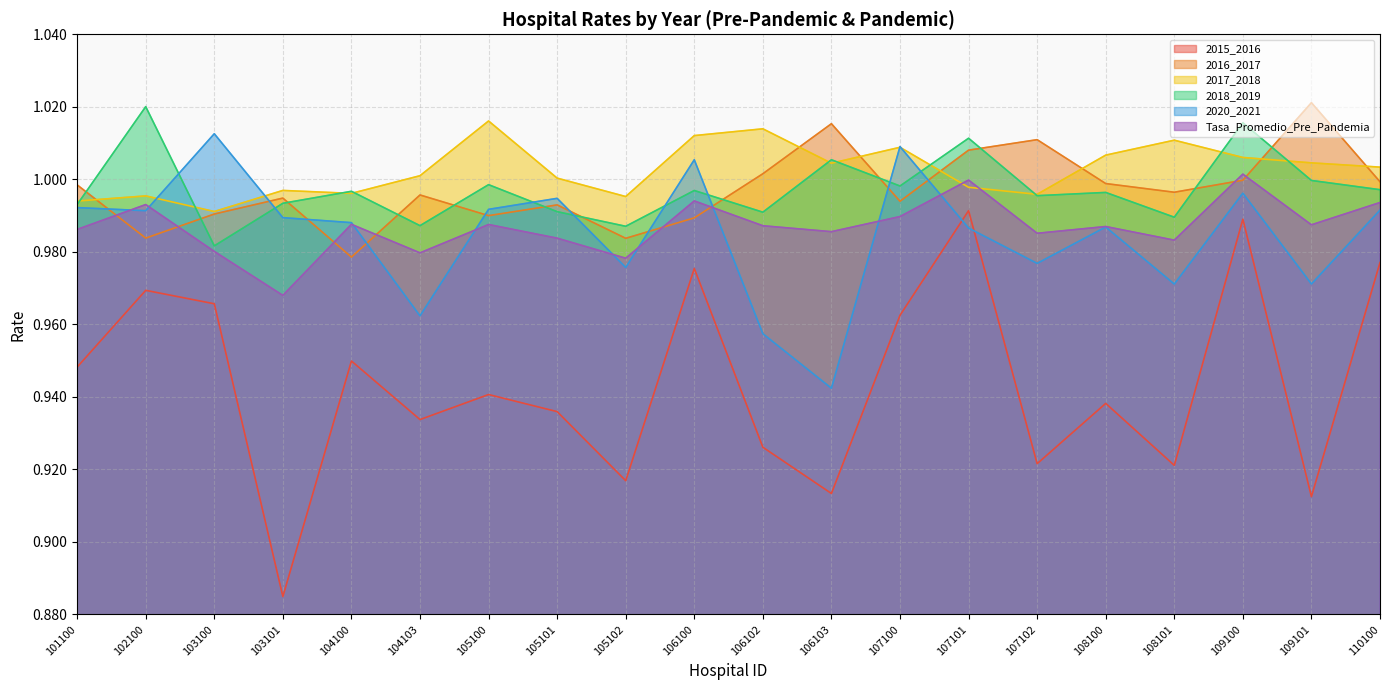

At 105102, list the series in order from largest to smallest.

2017_2018, 2018_2019, 2016_2017, Tasa_Promedio_Pre_Pandemia, 2020_2021, 2015_2016